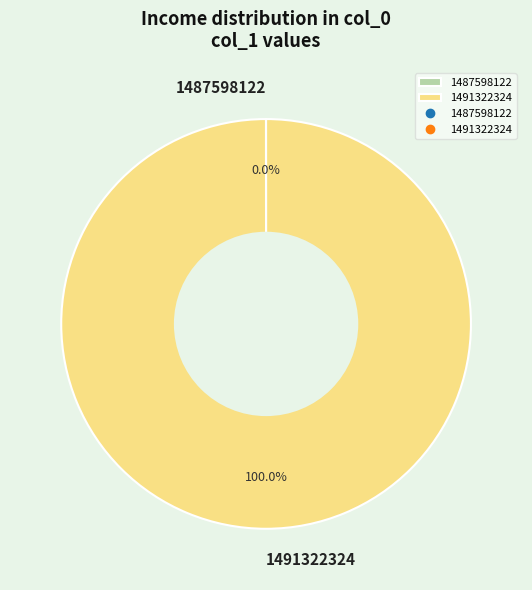

What is the largest slice in the pie chart?

1491322324